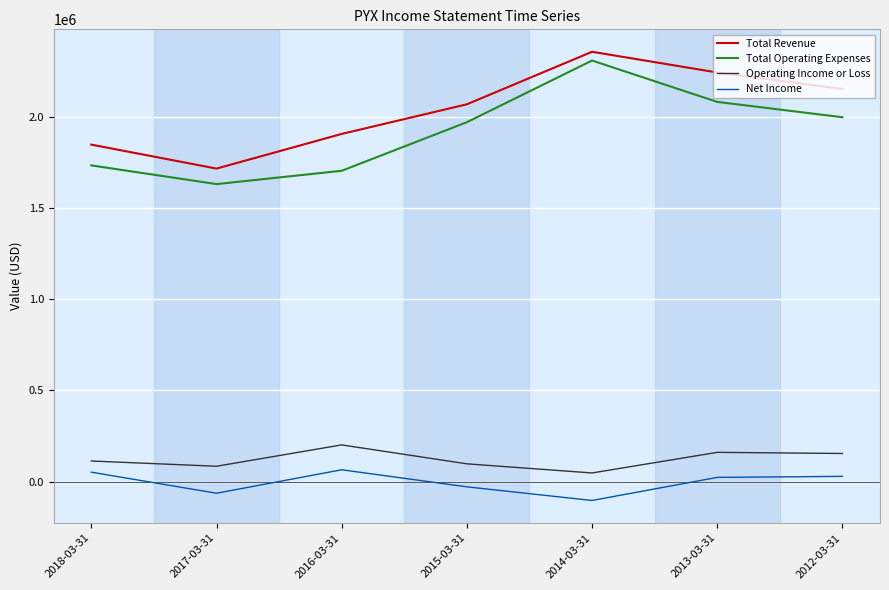

At how many categories does at least one series exceed 744321?

7